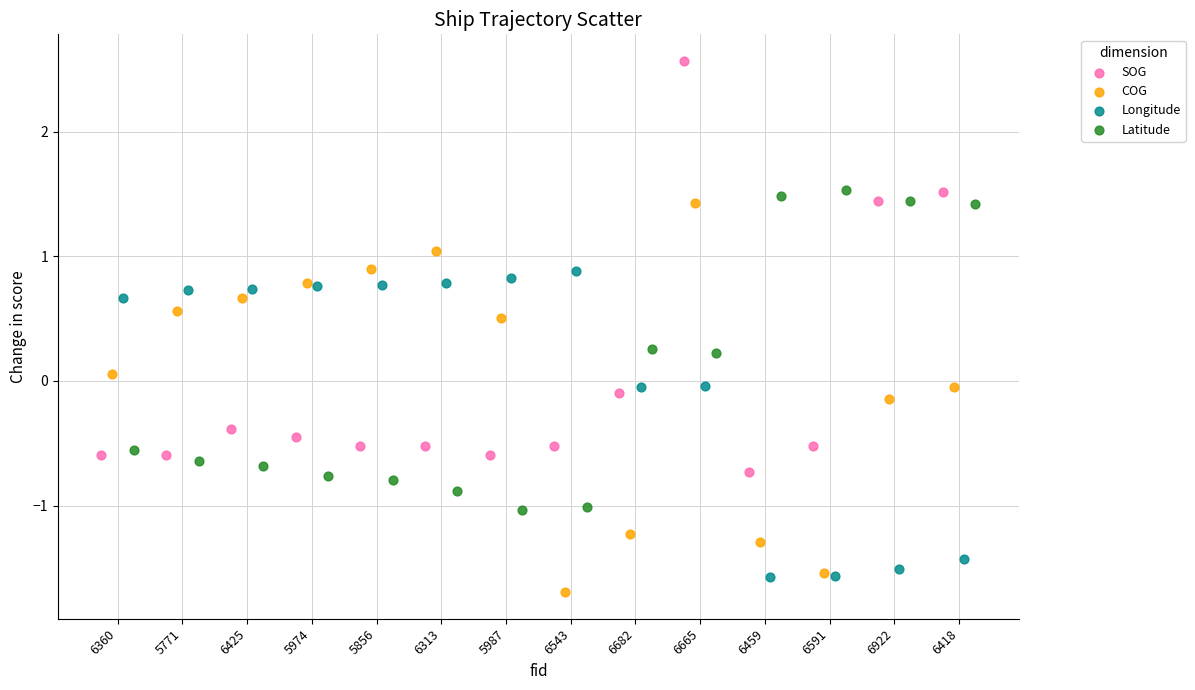

Which series contains the highest Y value?

SOG